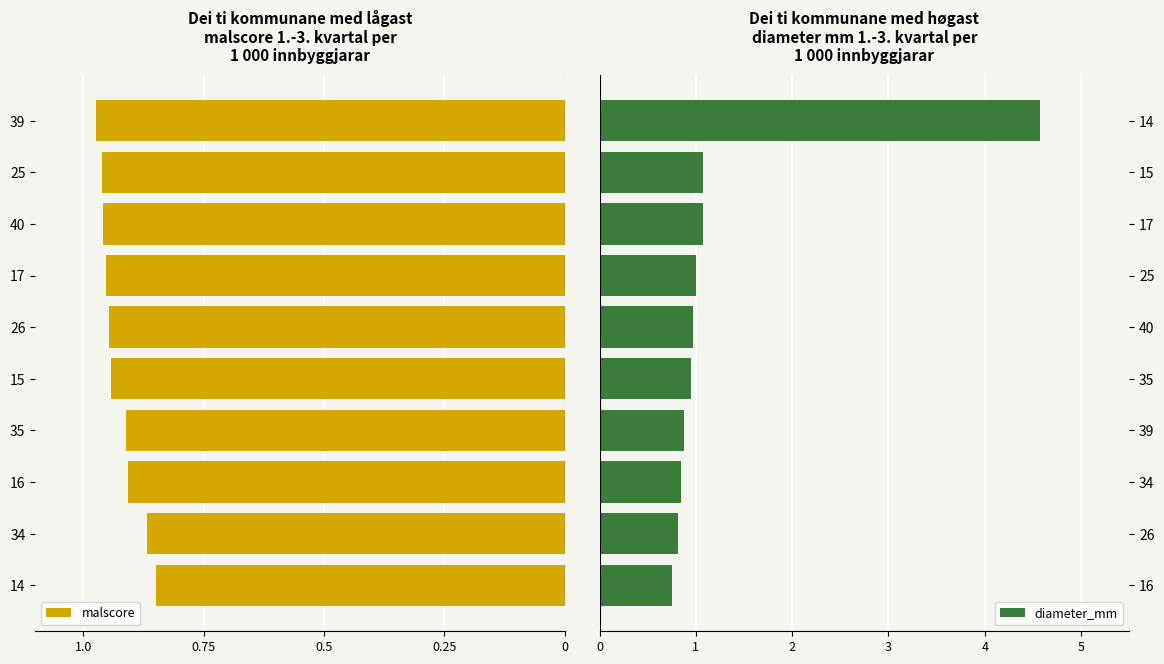

What is the lowest value of the diameter_mm series?

0.8